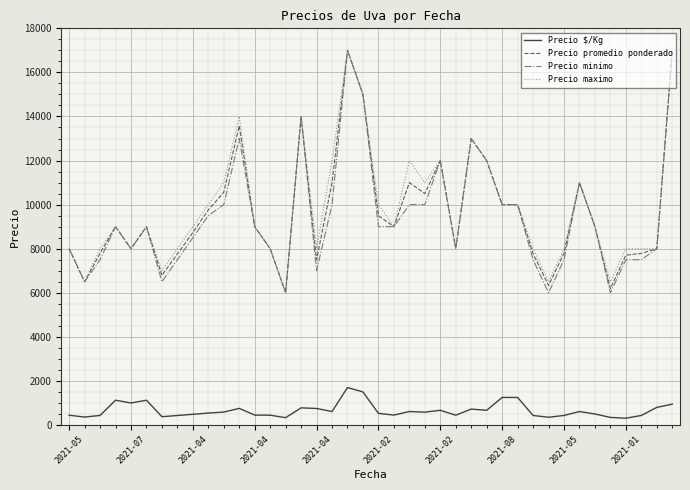

What is the maximum value shown in the chart?

17000